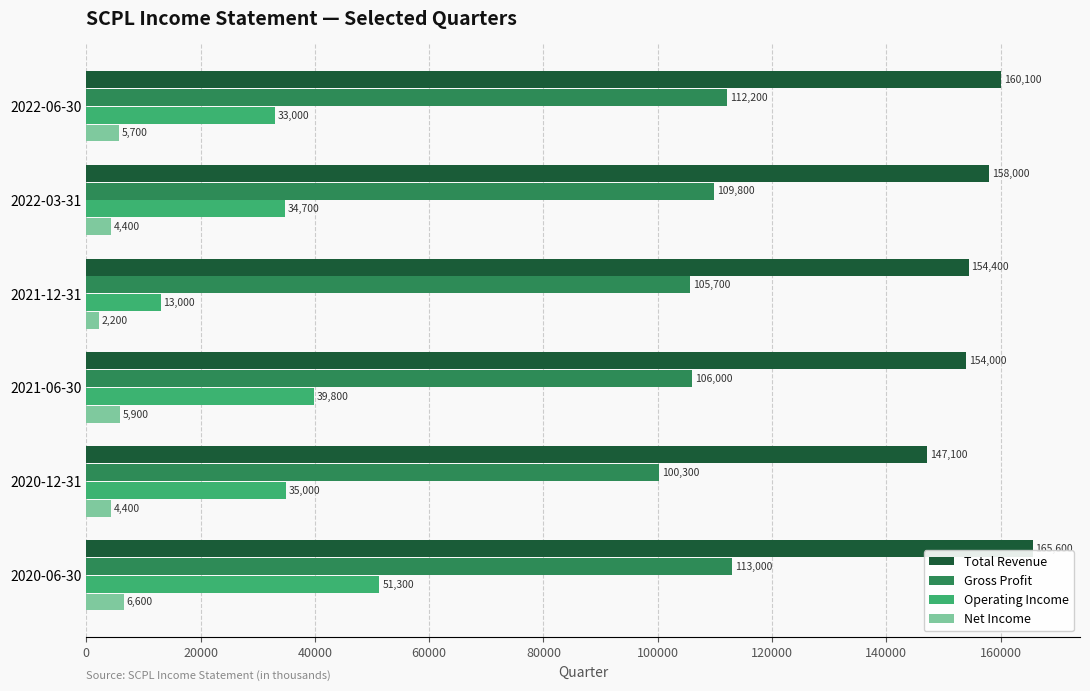

At 2020-06-30, list the series in order from largest to smallest.

Total Revenue, Gross Profit, Operating Income, Net Income